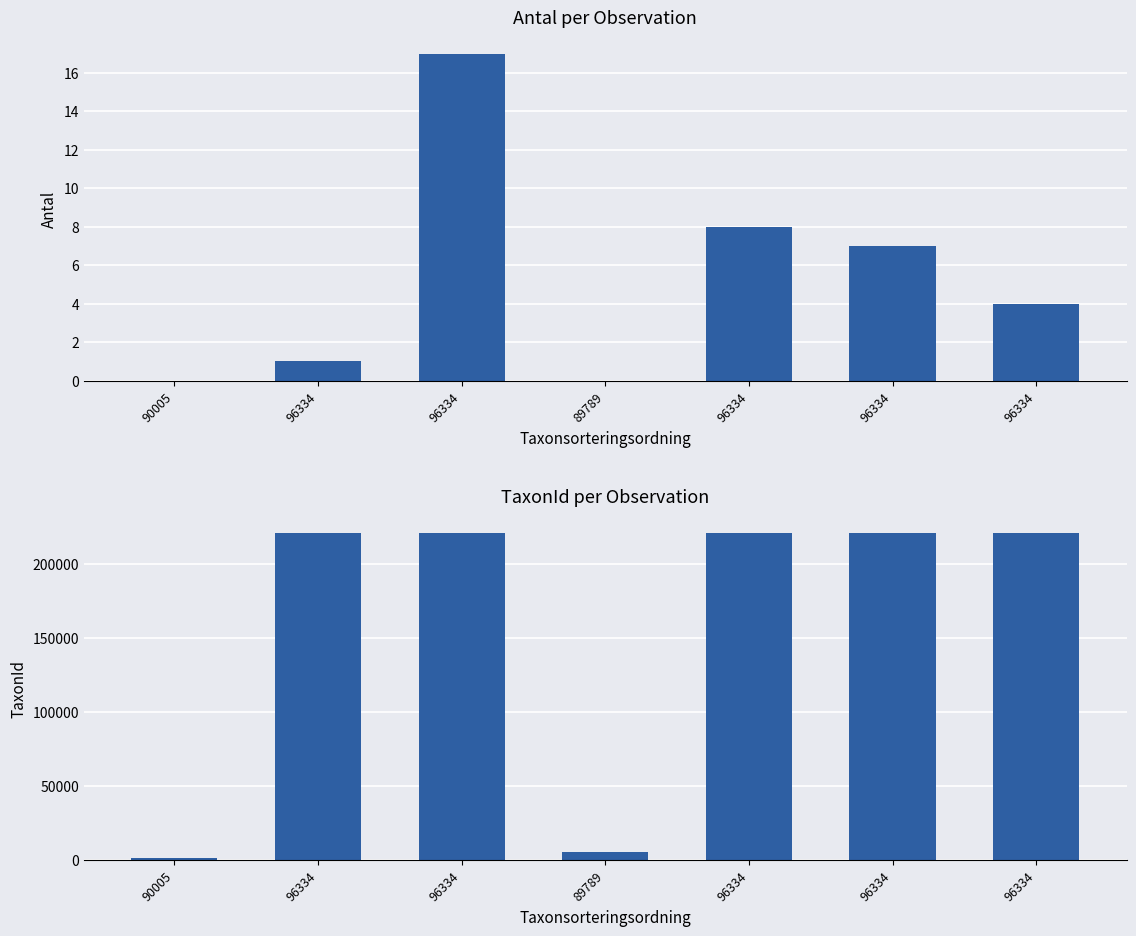

List the series in order of their peak value, lowest first.

Antal, TaxonId